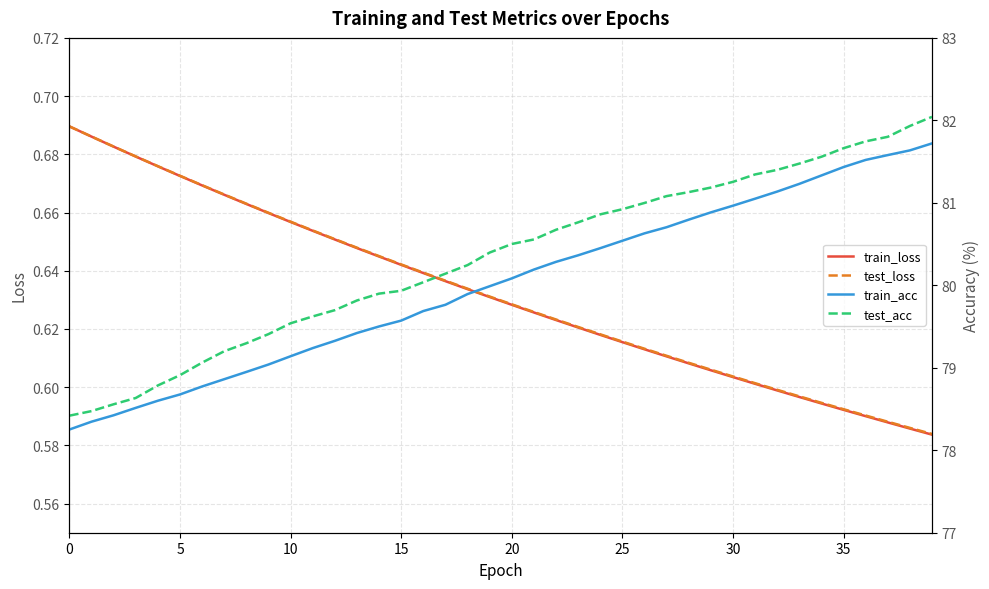

Does the chart have visible grid lines?

Yes